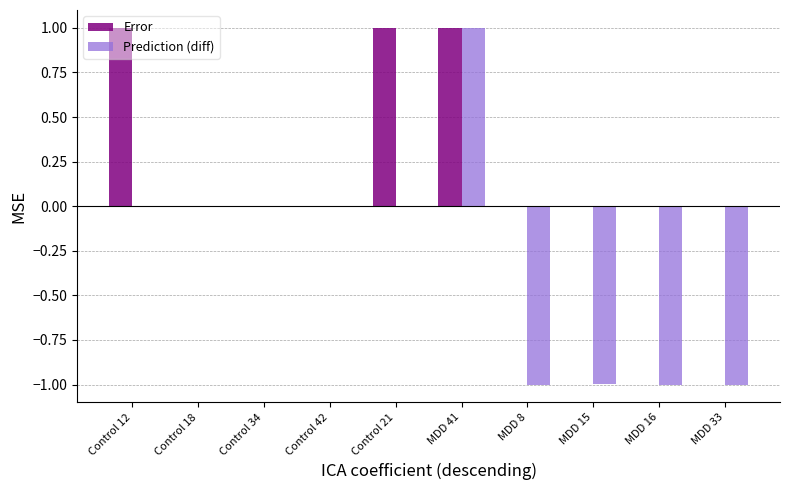

What is the sum of the Prediction (diff) values at MDD 16 and Control 21?

-1.0